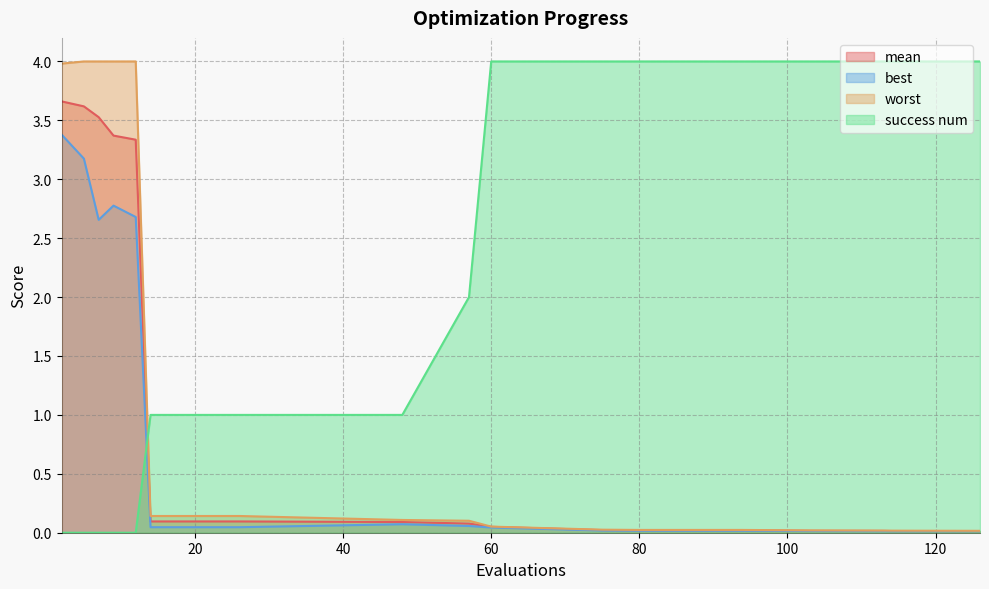

What is the difference between the maximum and minimum values in the success num series?

4.0